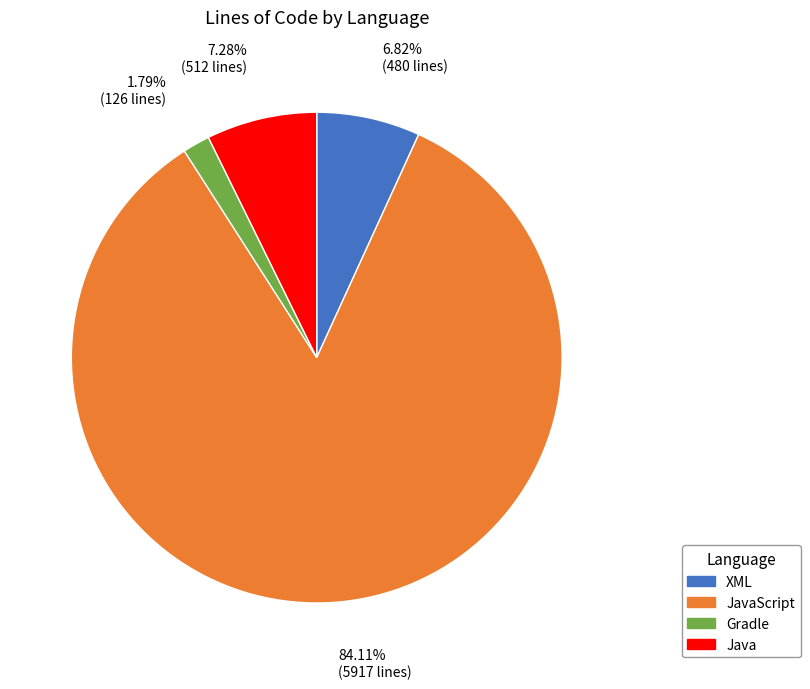

The Java slice represents 2% of the pie. True or false?

False